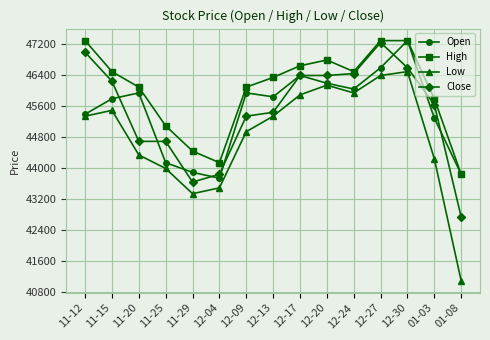

What is the maximum value for High?

47300